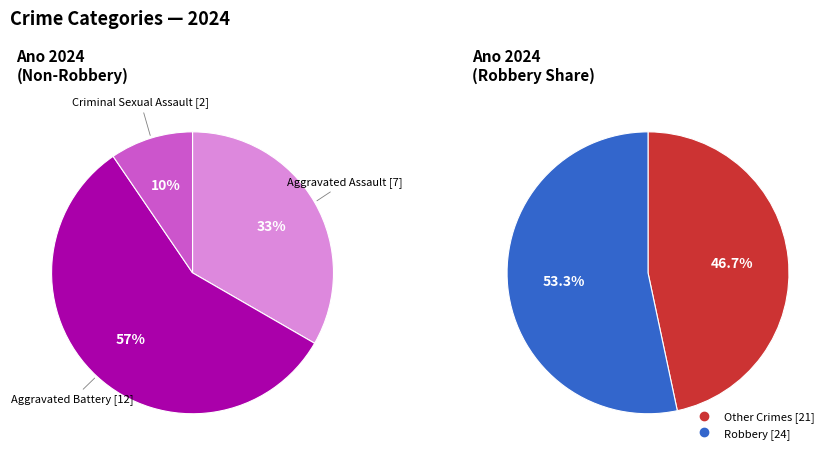

Which category has the smallest portion of the pie?

Criminal Sexual Assault